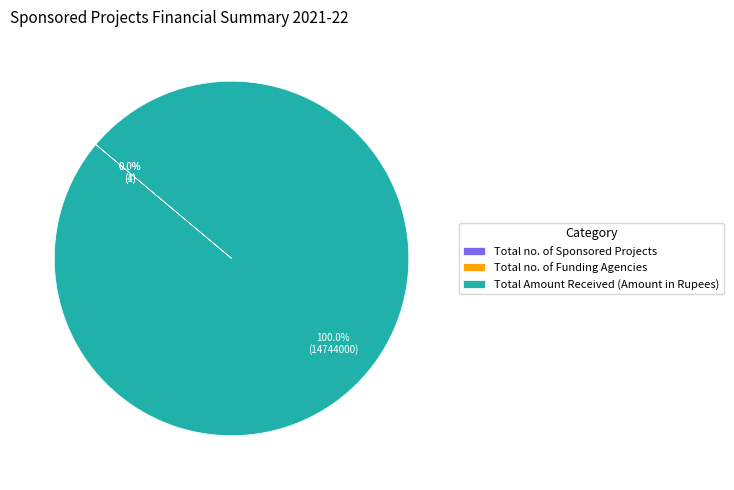

Does Total Amount Received (Amount in Rupees) represent more than half of the total?

Yes